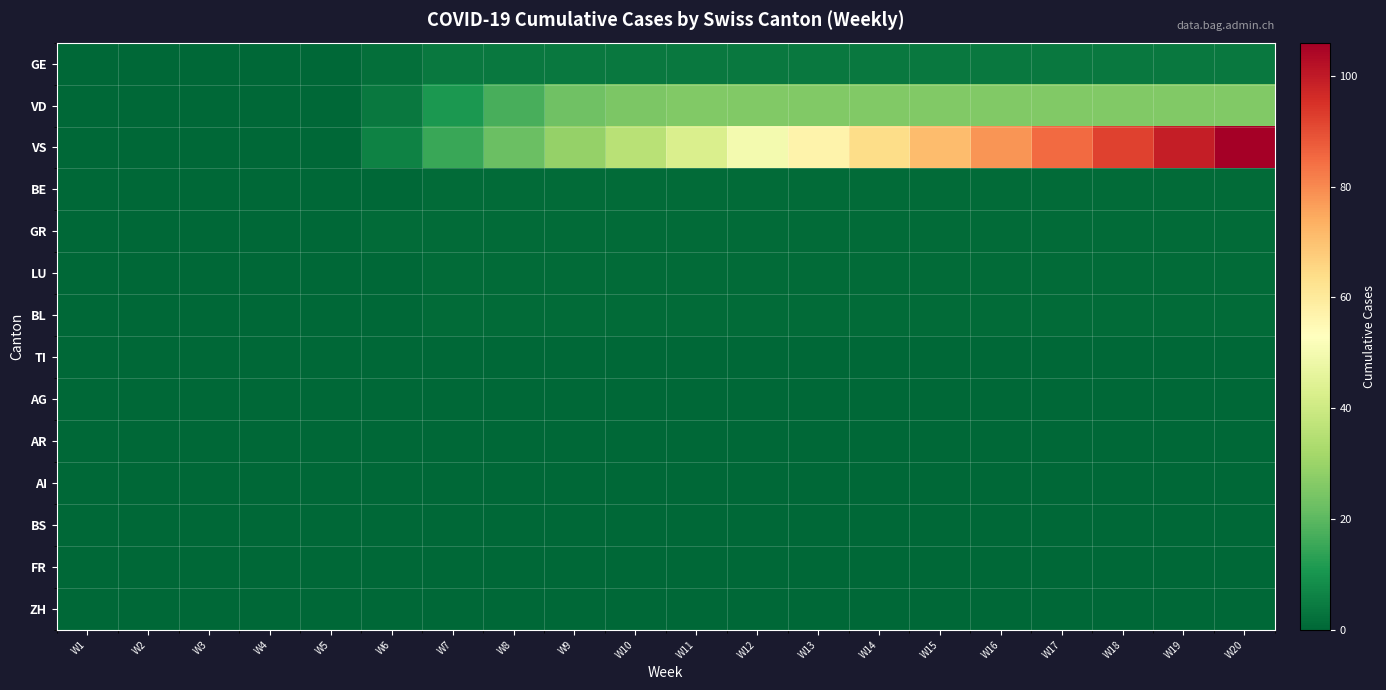

Rank the series by their maximum value, from lowest to highest.

TI, AG, AR, AI, BS, FR, ZH, BE, GR, LU, BL, GE, VD, VS